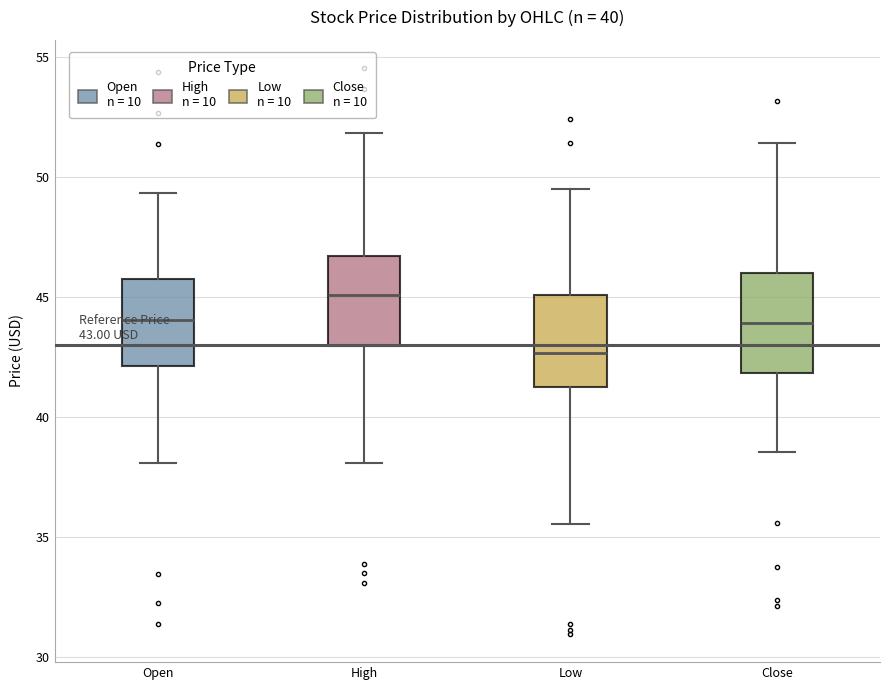

Which box has the lowest median line?

Low